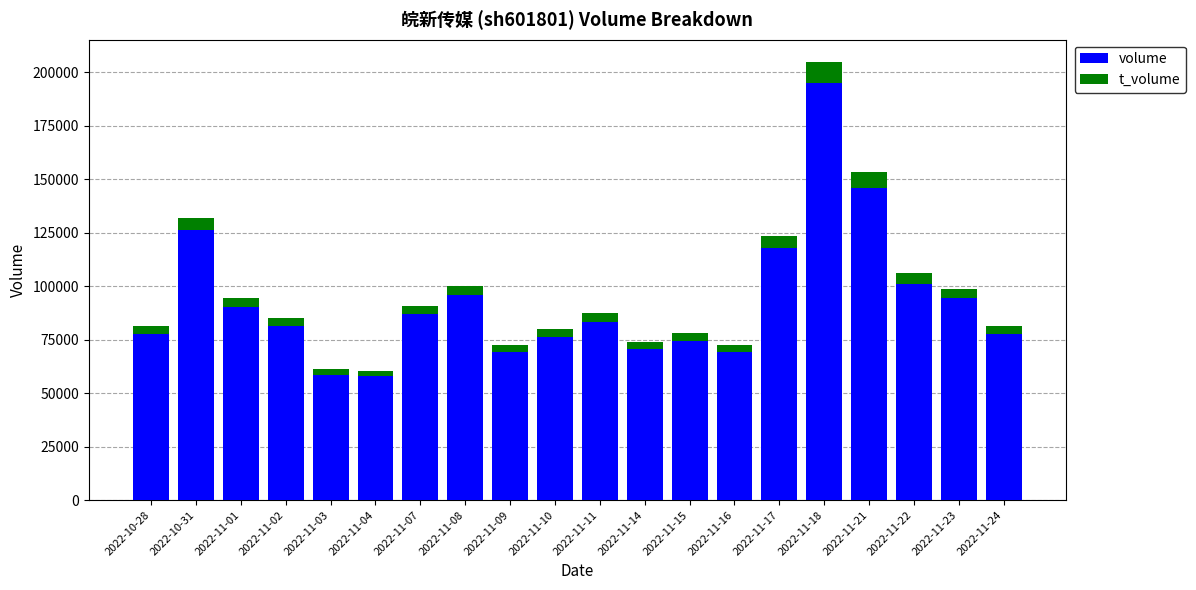

How many data points in volume are less than 83453?

10